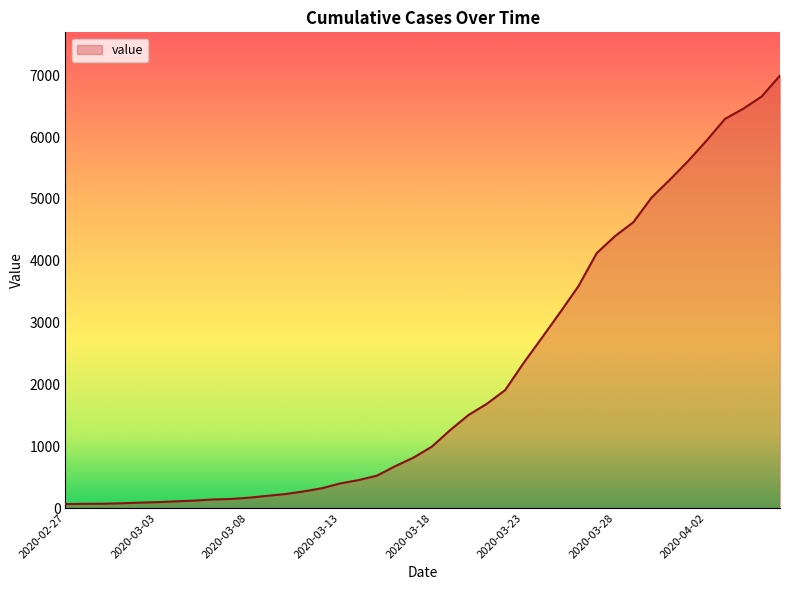

Which category has the highest value across all series?

2020-04-06